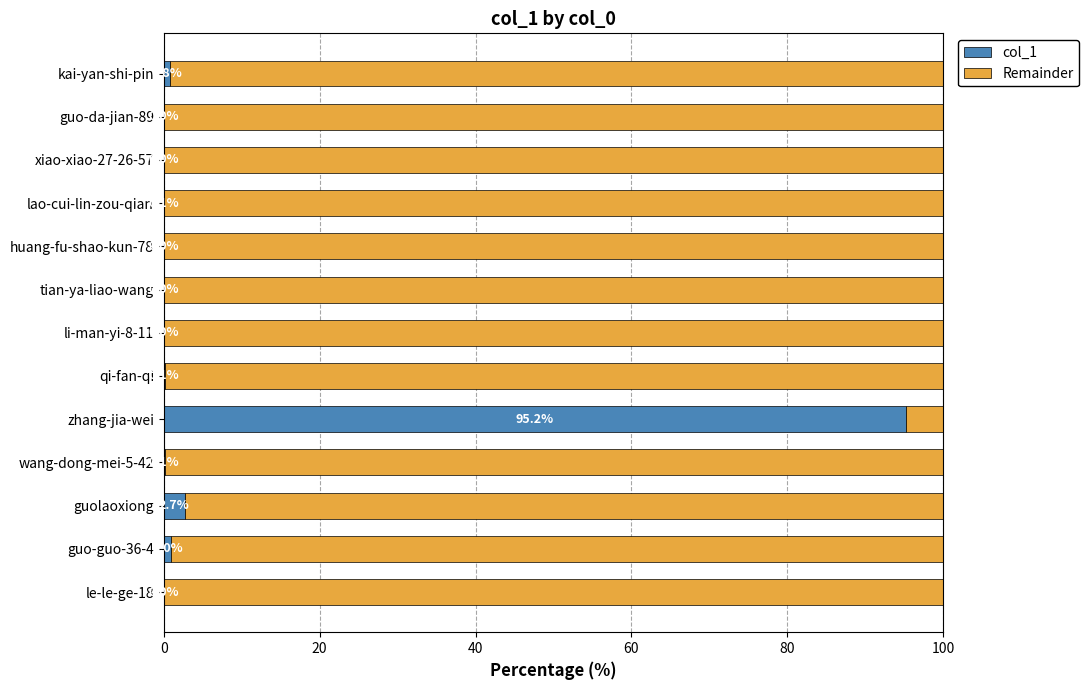

What is the highest value of the col_1 series?

95.2